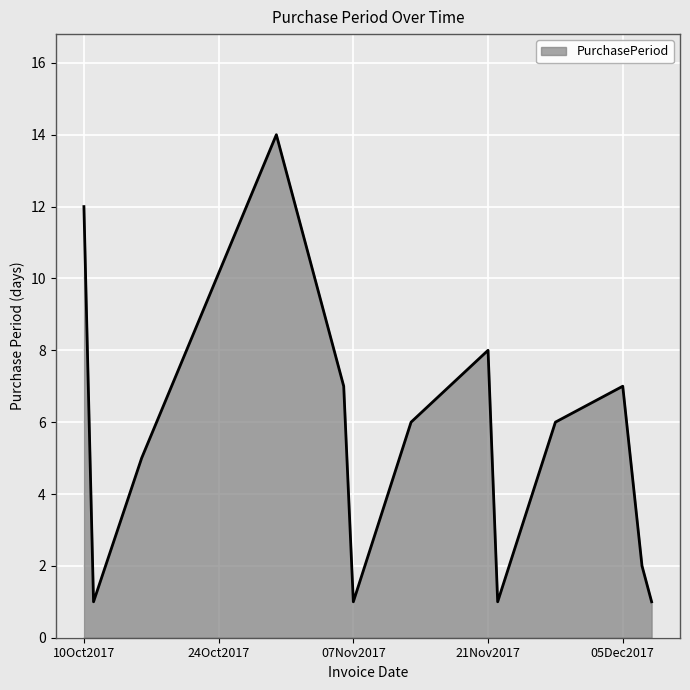

What is the difference between the maximum and minimum values?

13